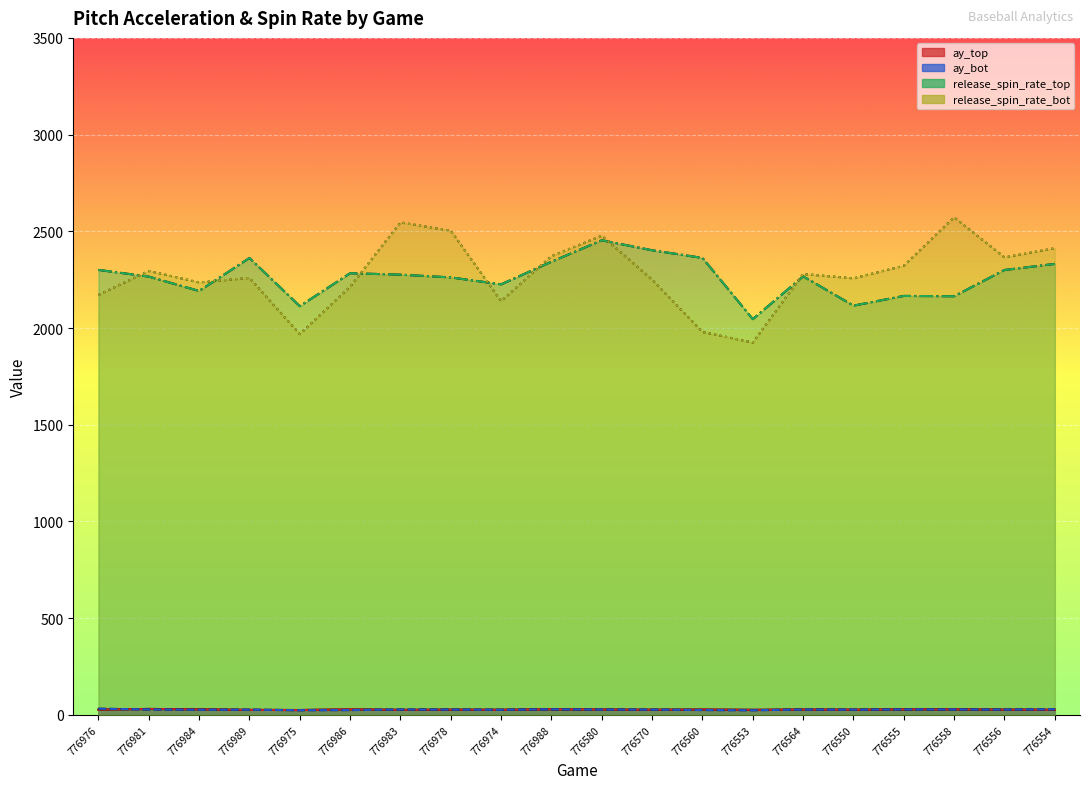

Is it true that ay_bot equals 11.7 at 776975?

False